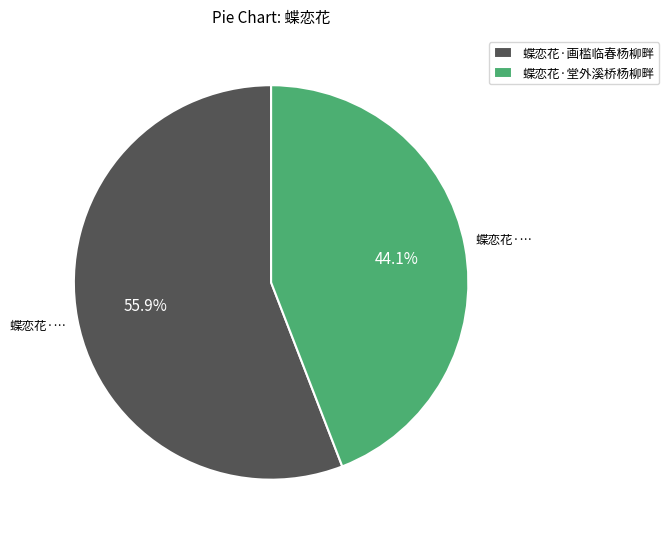

What is the largest slice in the pie chart?

蝶恋花·画槛临春杨柳畔